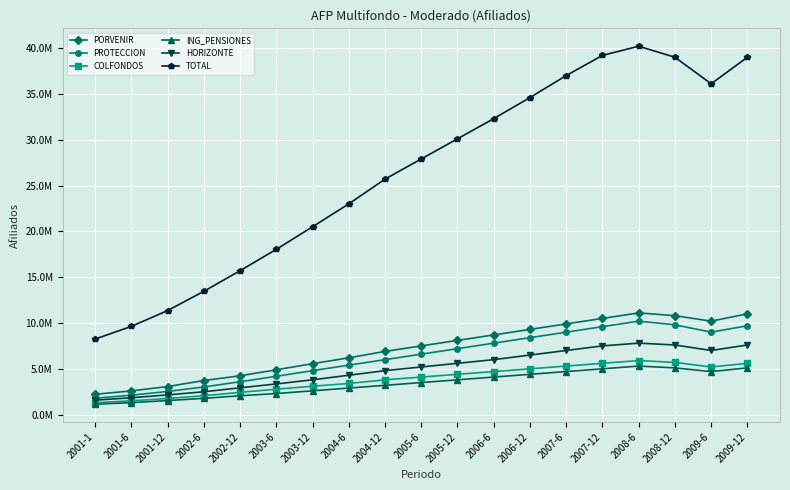

True or false: HORIZONTE and ING_PENSIONES cross at least once.

False